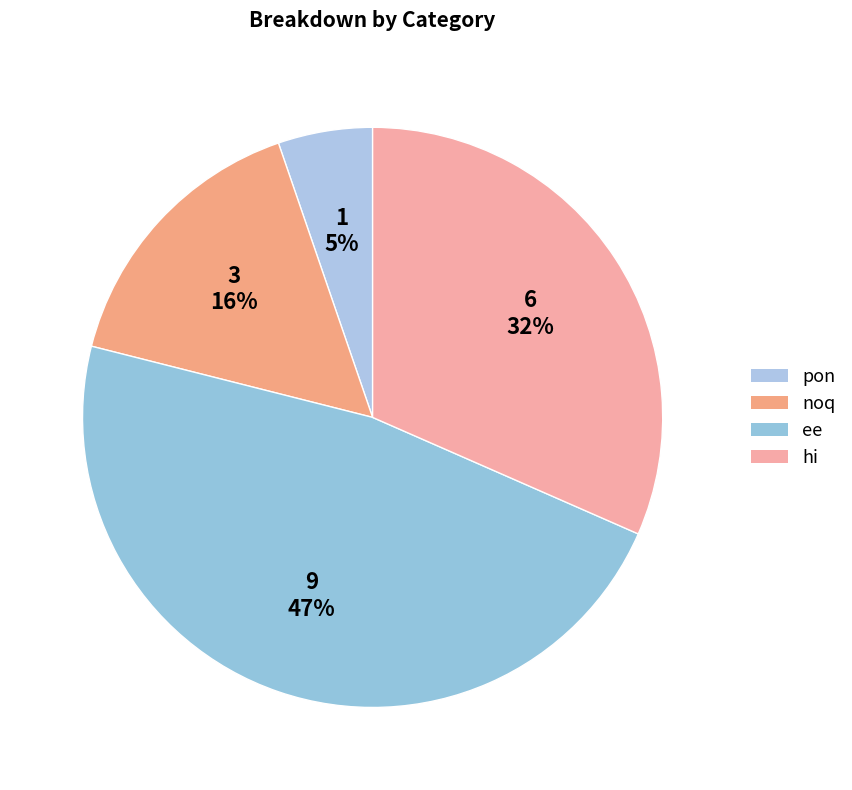

True or false: noq accounts for 8% of the total.

False